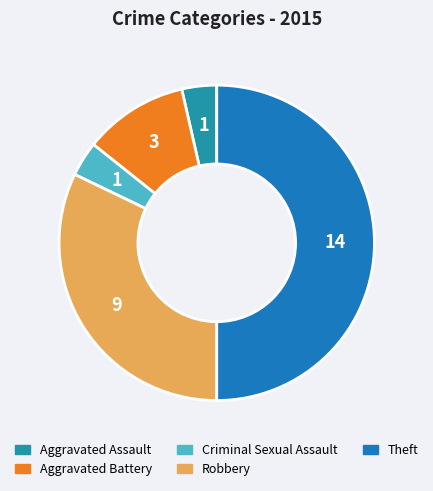

How many slices are in this pie chart?

5